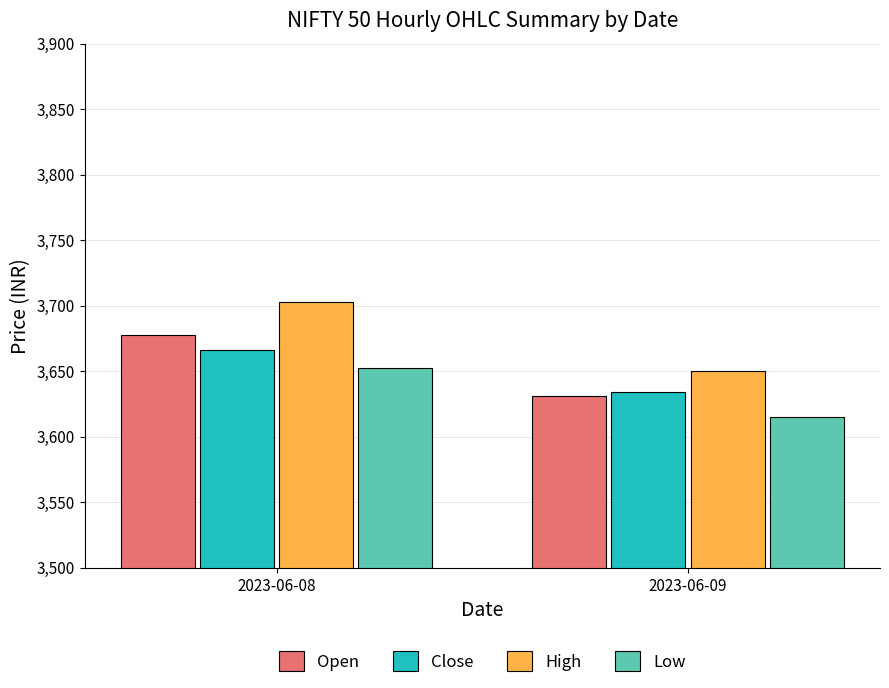

What are all the series names shown in the legend?

Open, Close, High, Low